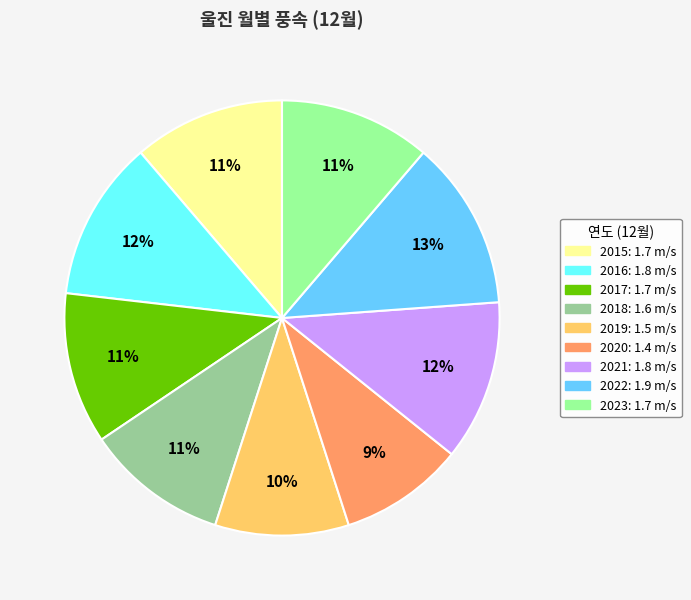

What percentage is the 2020 slice, to the nearest percent?

9%